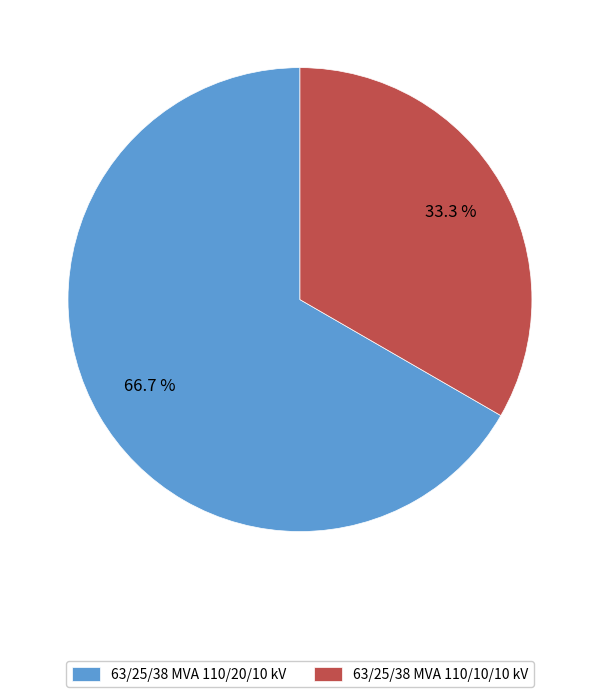

To the nearest percent, what portion does 63/25/38 MVA 110/20/10 kV represent?

67%